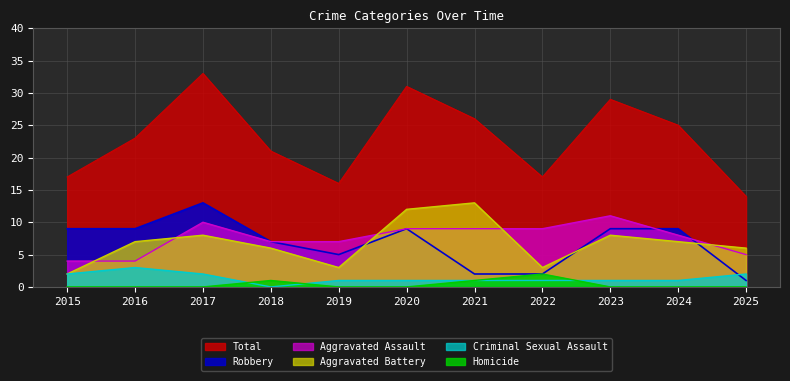

What is the approximate value of Criminal Sexual Assault at 2017?

2